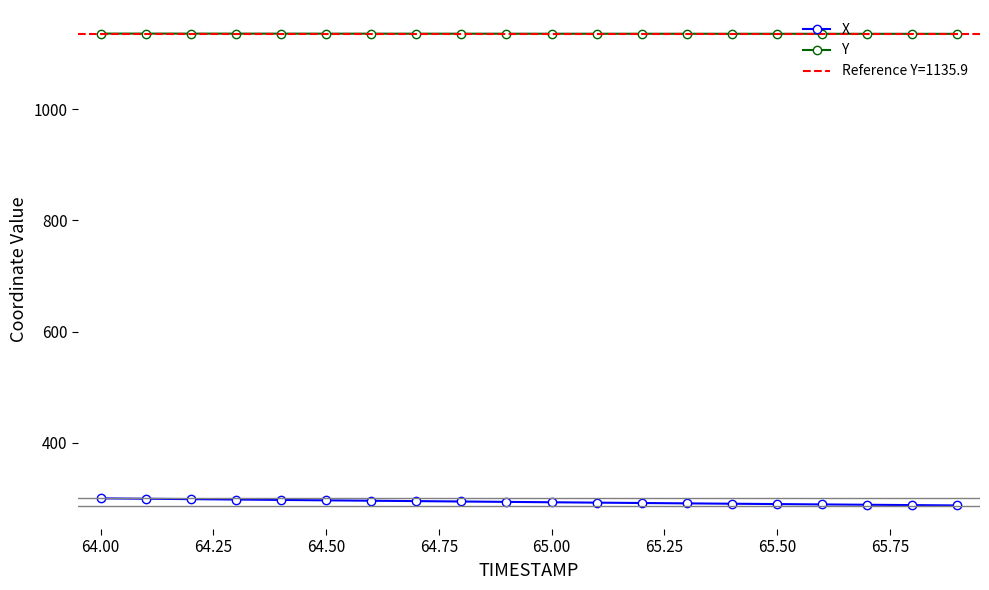

What is the minimum value for X?

287.1